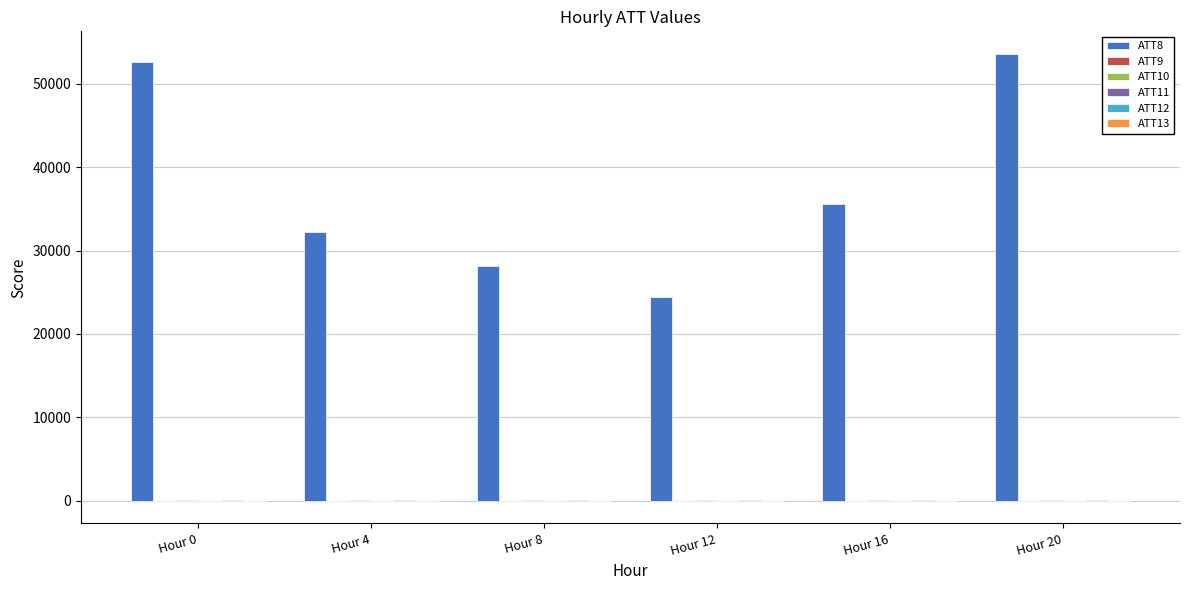

Which series has the largest total across all categories?

ATT8